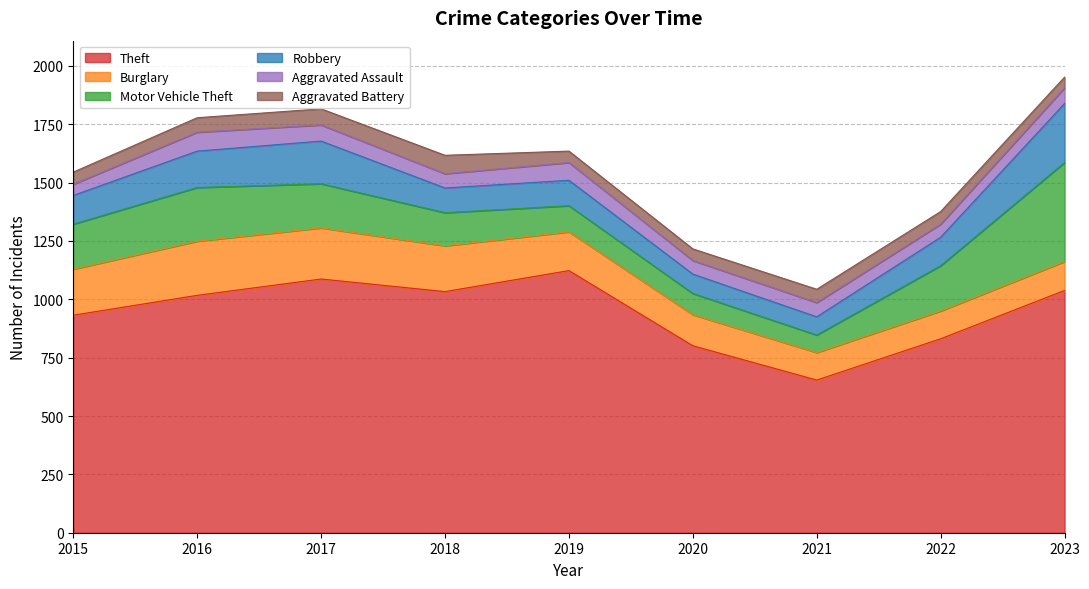

True or false: Theft and Burglary cross at least once.

False